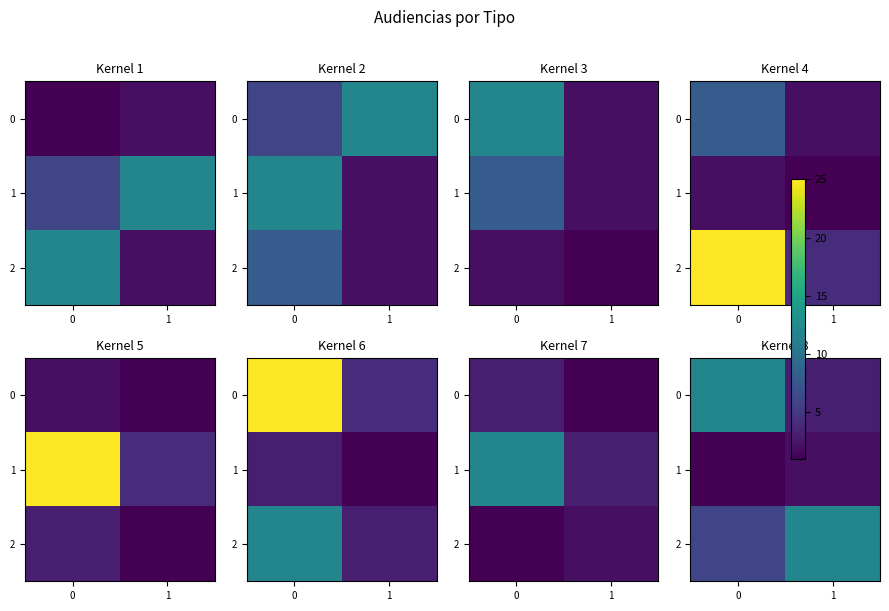

Read the 0 value at 1.

3